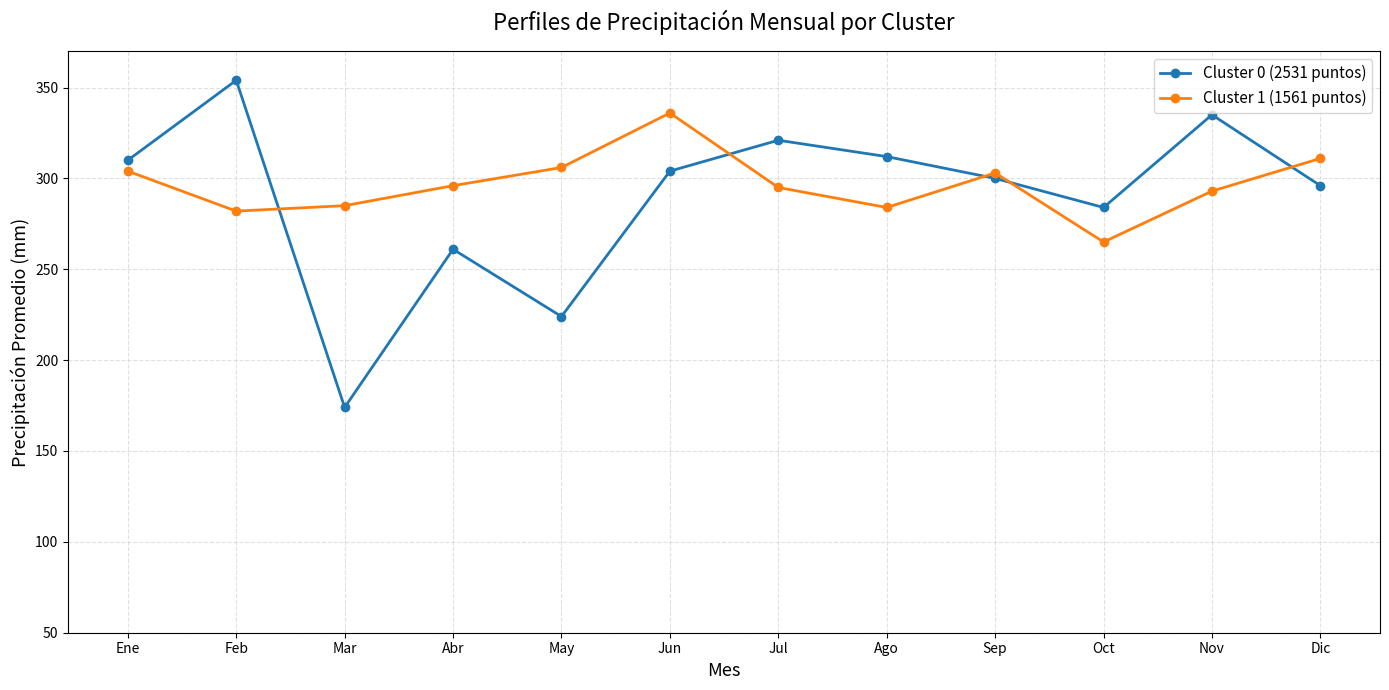

How many lines are shown in the chart?

2